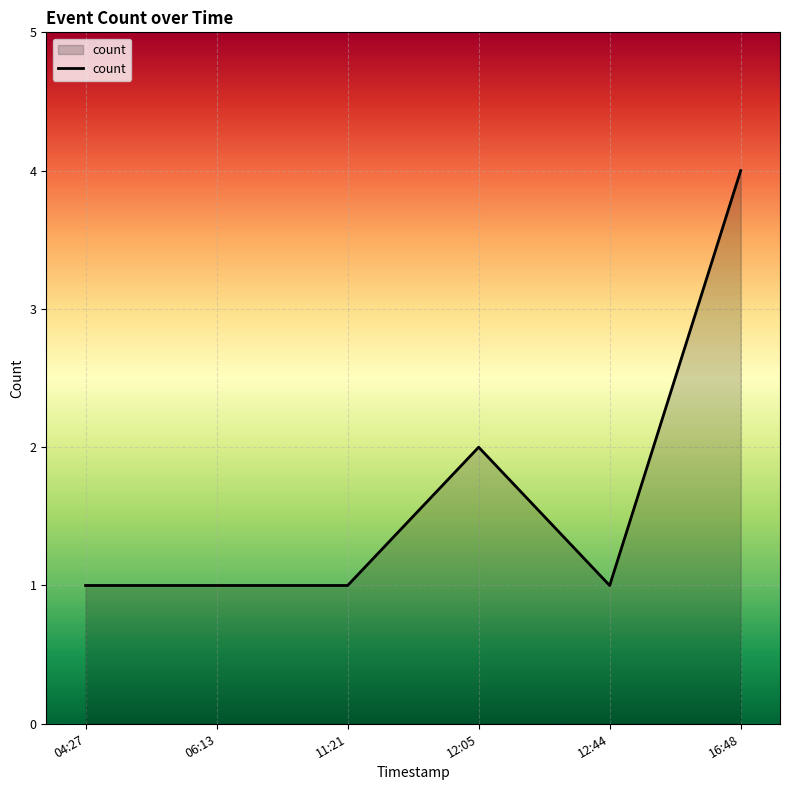

True or false: the data shows 2 at 11:21.

False